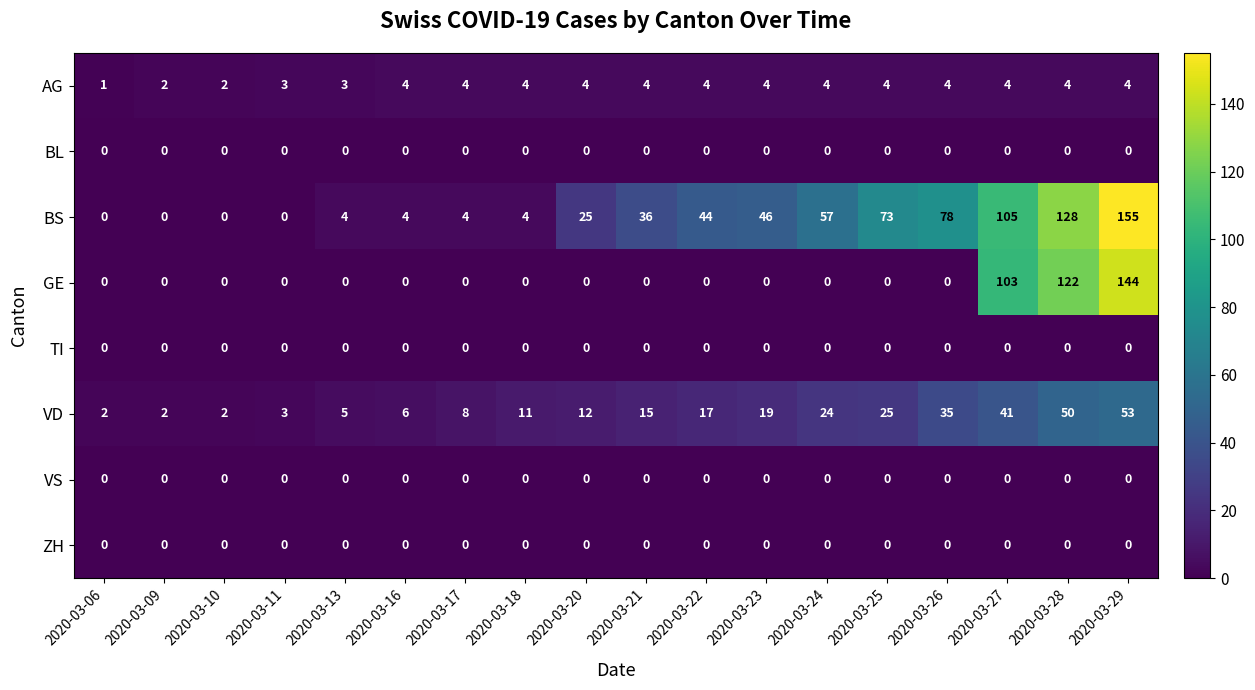

The VS series shows 0 at 2020-03-28. True or false?

True